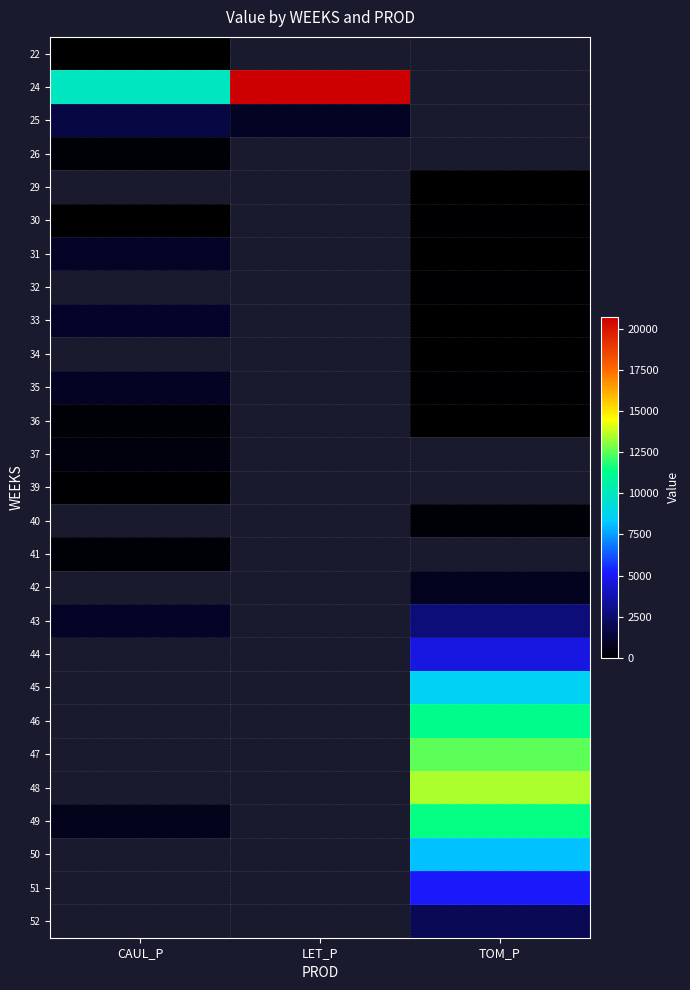

At which label does 41 reach its peak?

CAUL_P